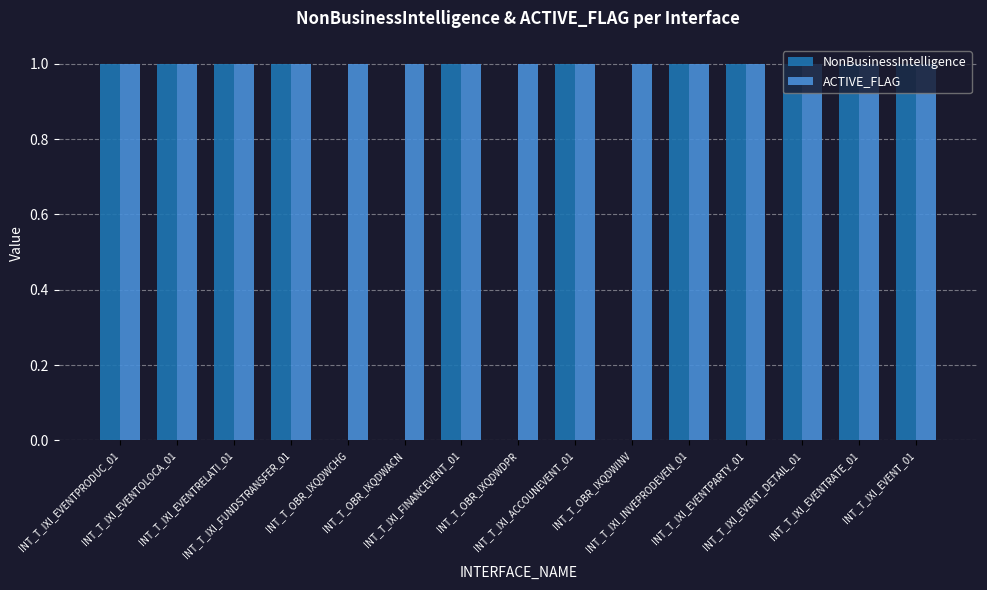

How many categories are shown in the chart?

15